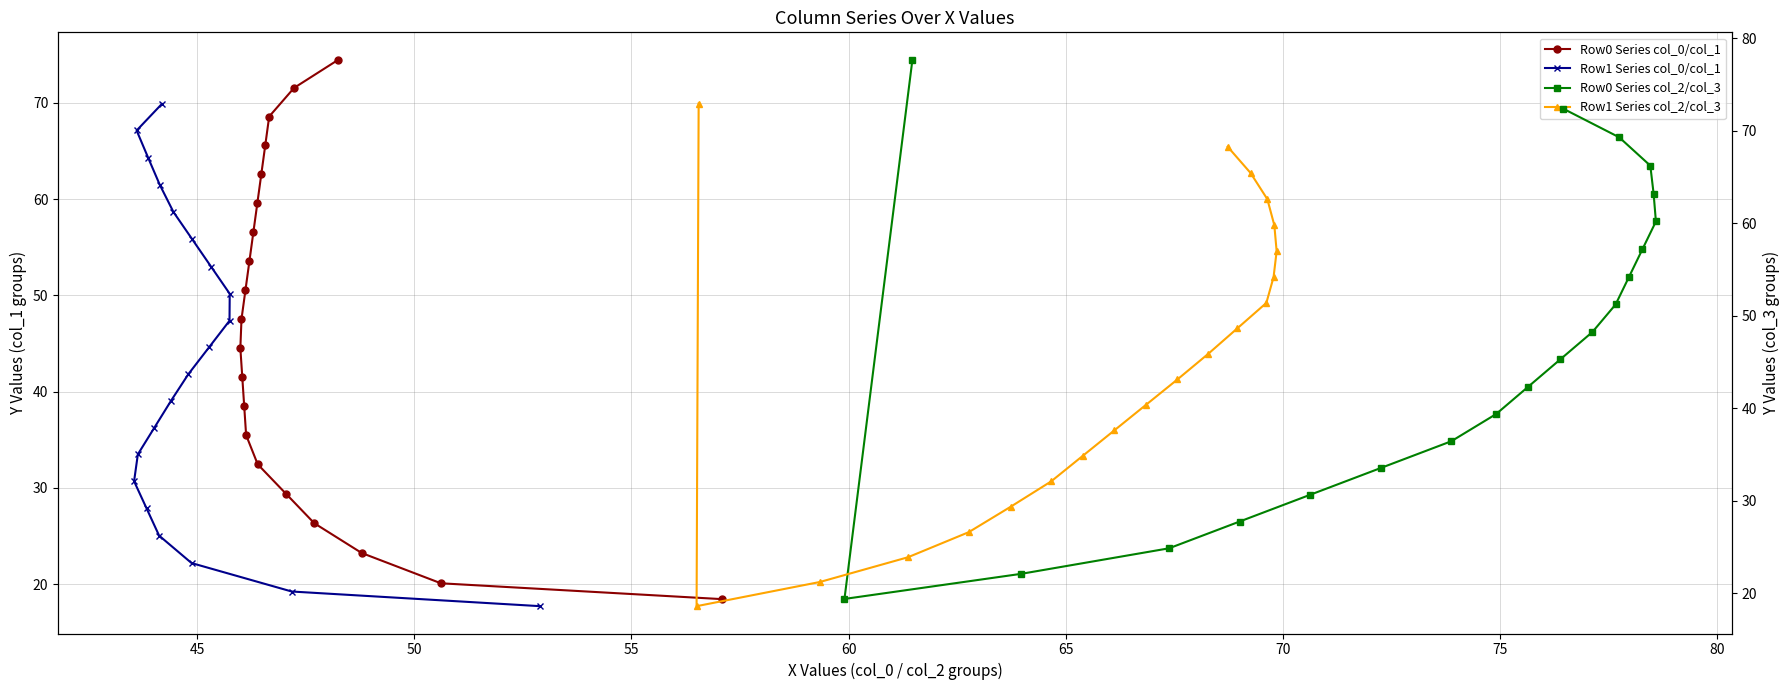

What is the label of the 5th point from the left?

60